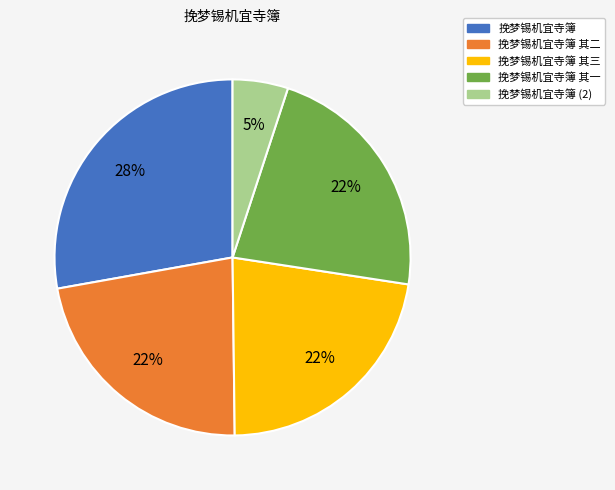

How many segments does this pie chart have?

5